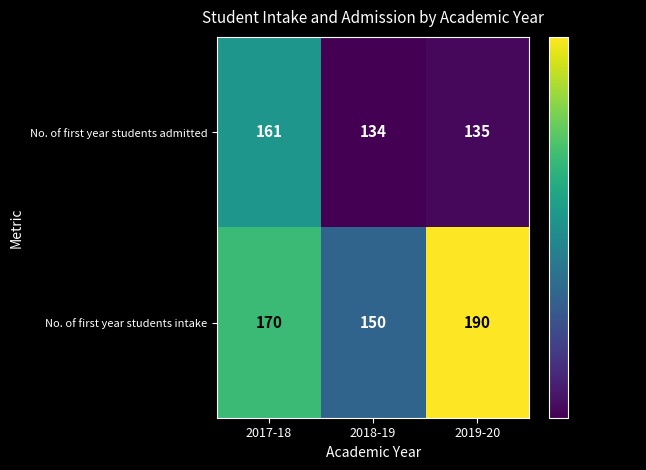

Rank the series at 2018-19 from lowest to highest value.

No. of first year students admitted, No. of first year students intake